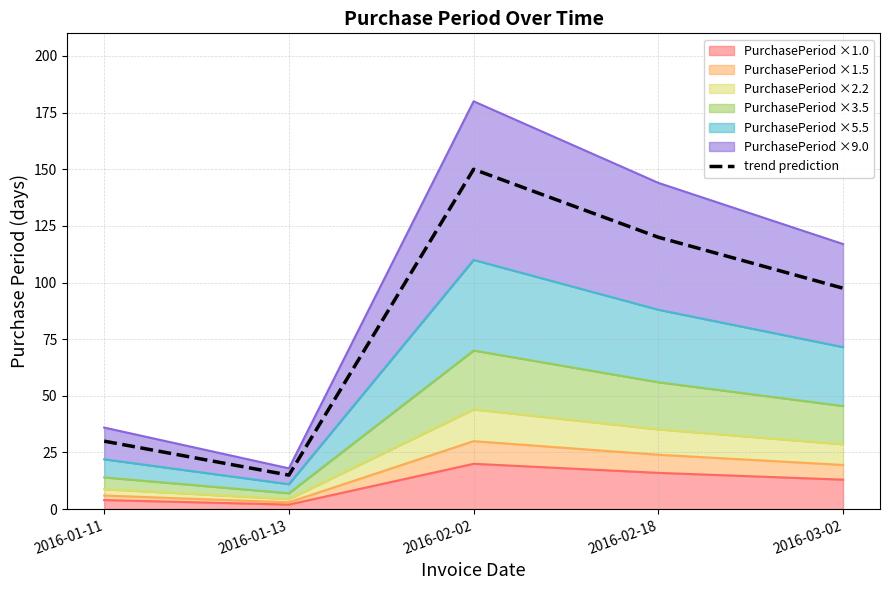

Reading right to left, list all the values displayed in this chart.

2016-03-02=97.5	2016-02-18=120.0	2016-02-02=150.0	2016-01-13=15.0	2016-01-11=30.0